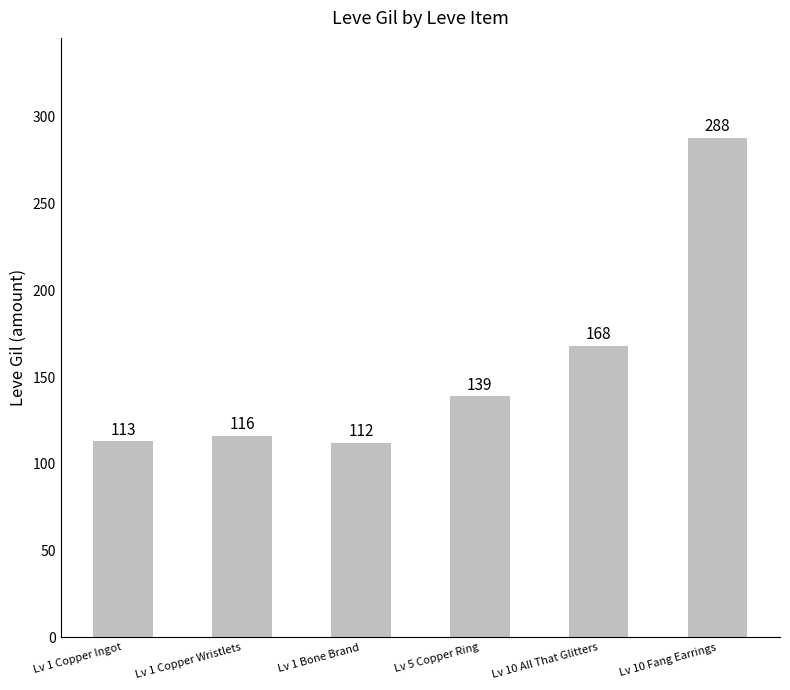

What is the greatest value displayed?

288